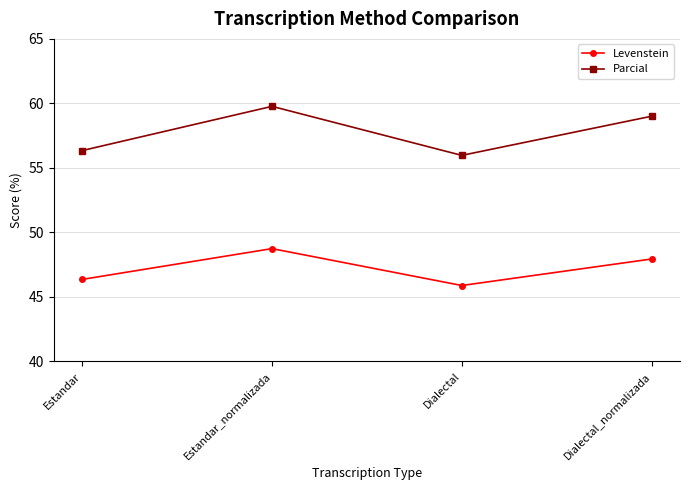

What is the maximum value shown in the chart?

59.8